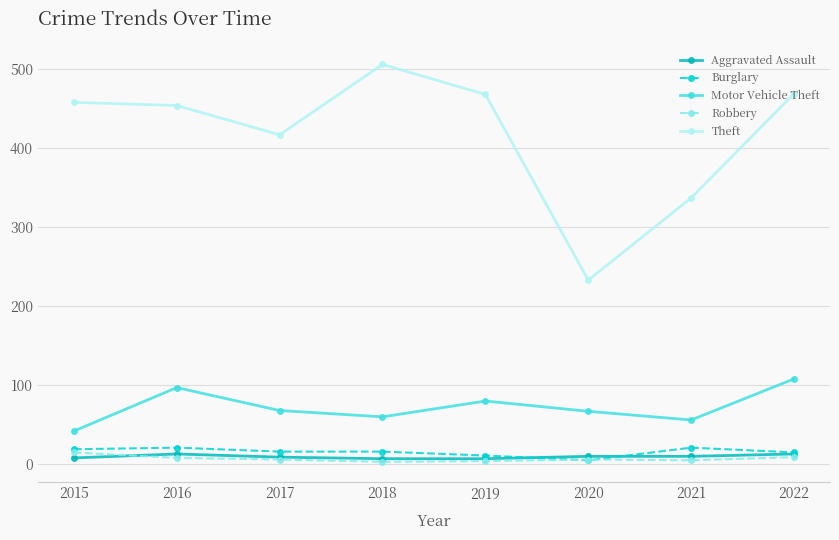

How many interior local valleys does the Theft series have?

2